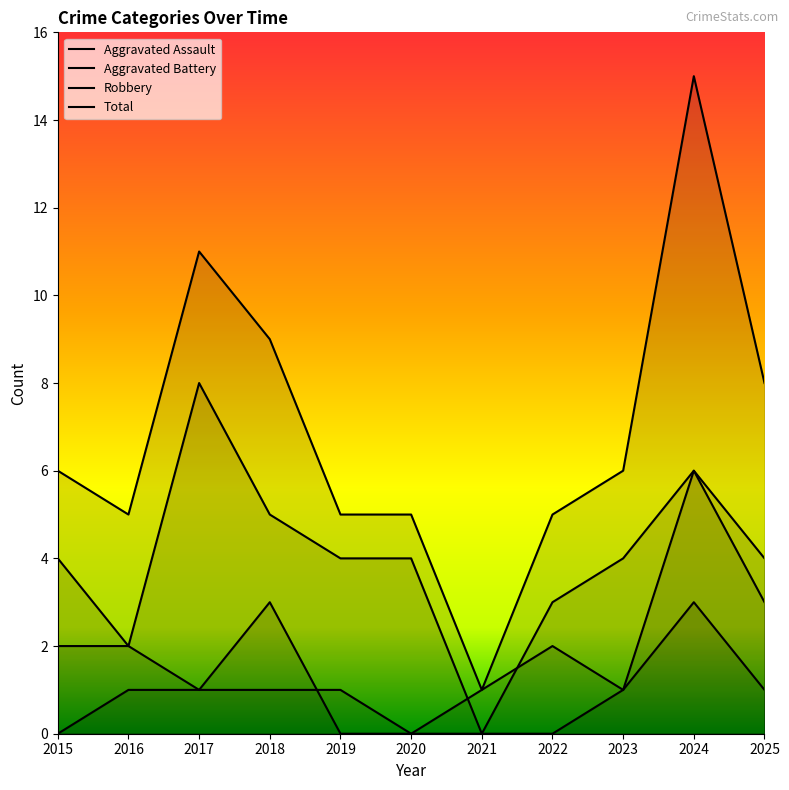

Does the chart display data point markers on the line(s)?

No